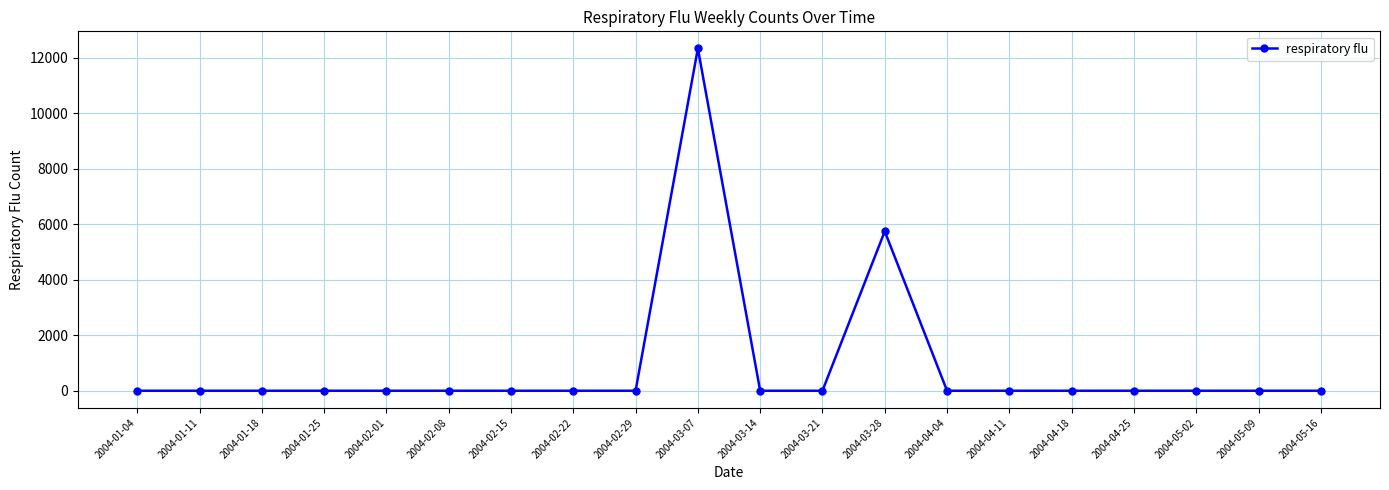

Is it true that the value at 2004-05-09 is 8418.7?

False